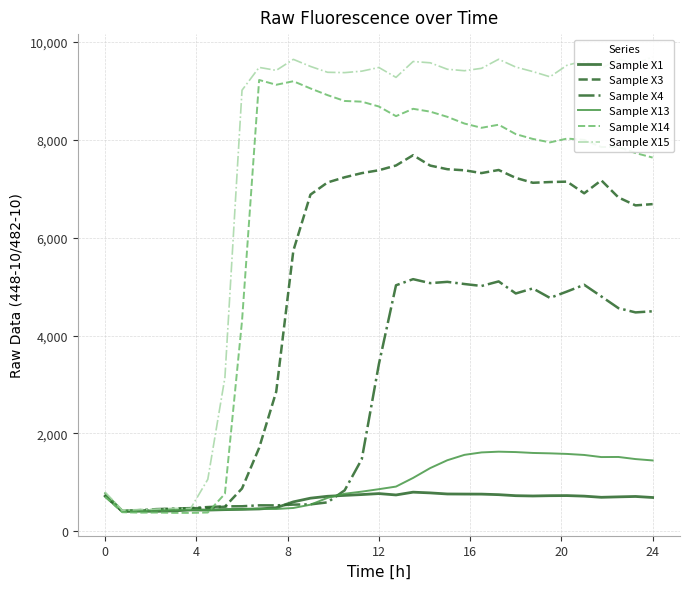

What is the highest value of the Sample X14 series?

9220